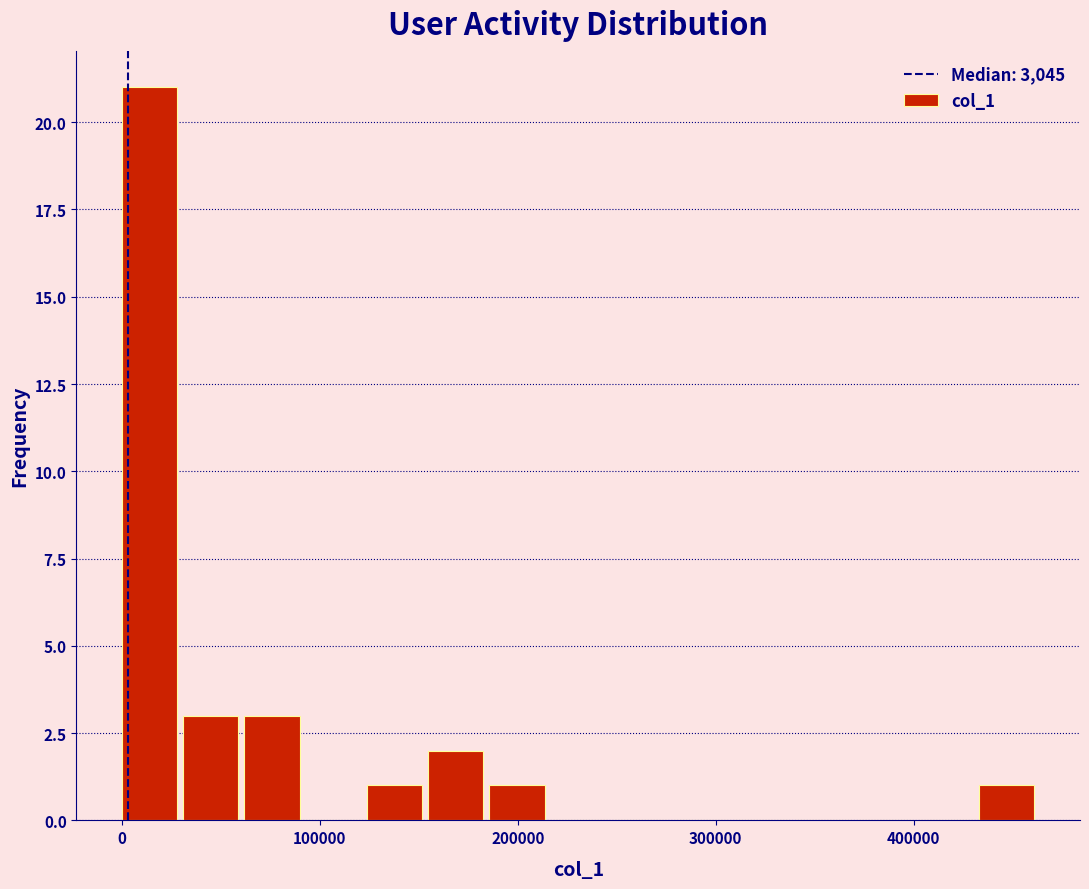

Around what value on the x-axis is the tallest bar? Give the approximate position of its centre, as read against the axis.

10000